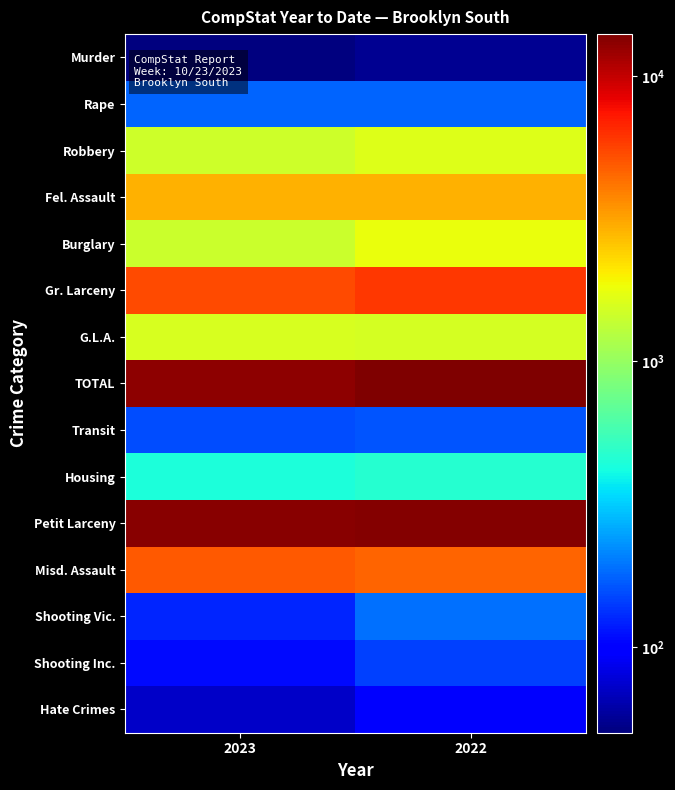

Which category has the lowest value across all series?

2023